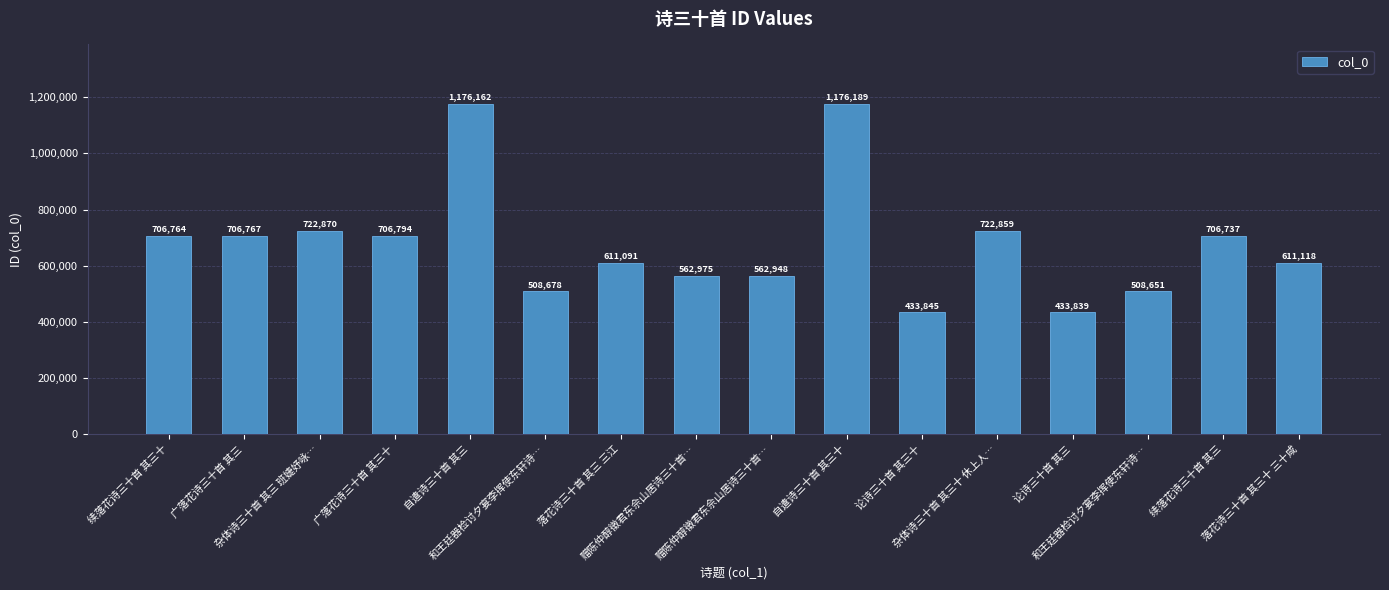

The chart shows a value of 706737 at 续落花诗三十首 其三. True or false?

True